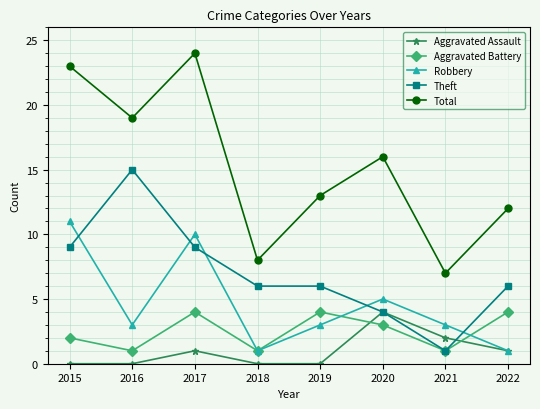

True or false: Theft has a value of 15 at 2017.

False